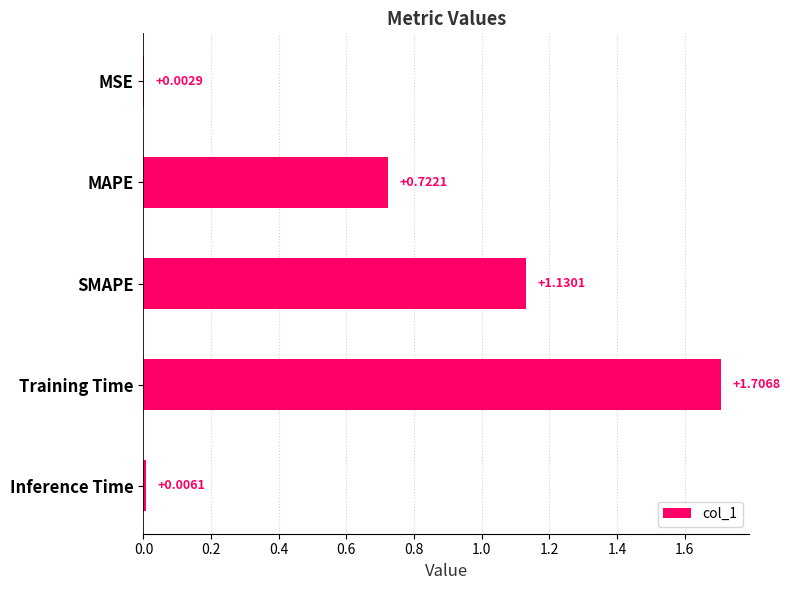

Which category has the highest value across all series?

Training Time